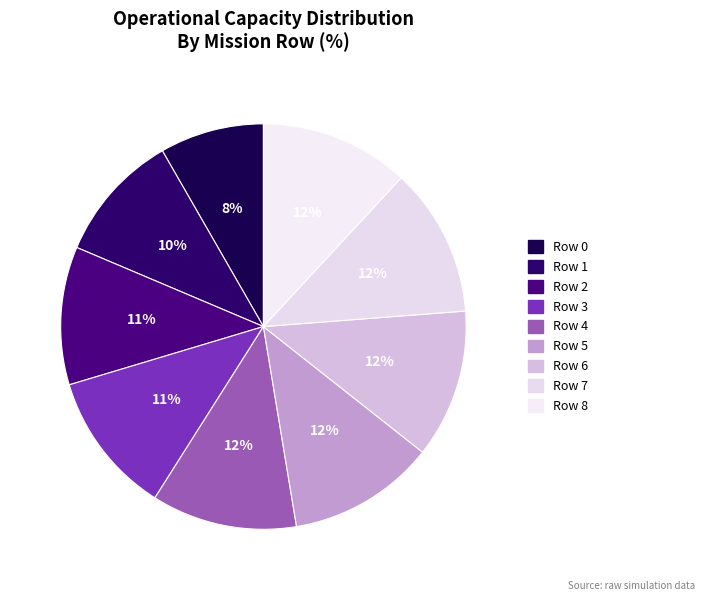

How many slices are in this pie chart?

9